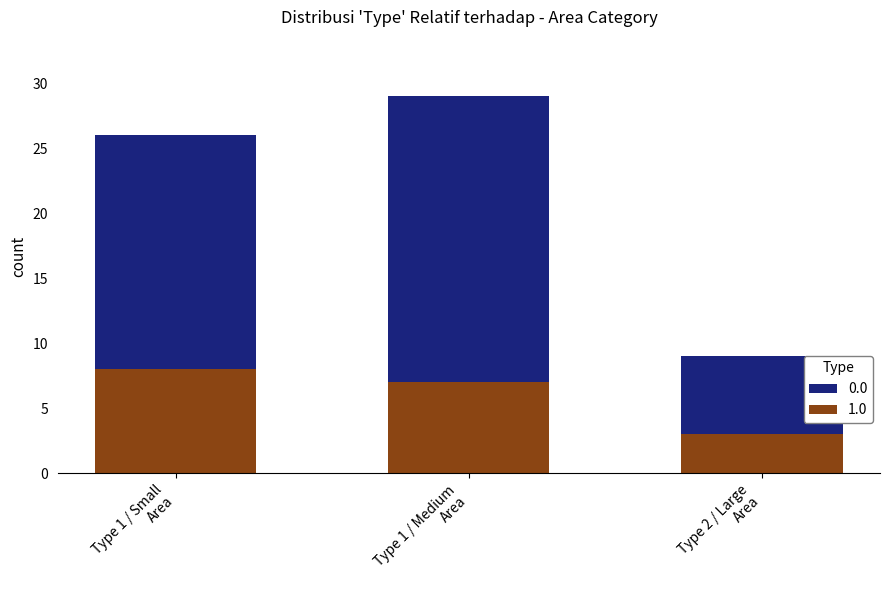

What is the highest value of the 1.0 series?

8